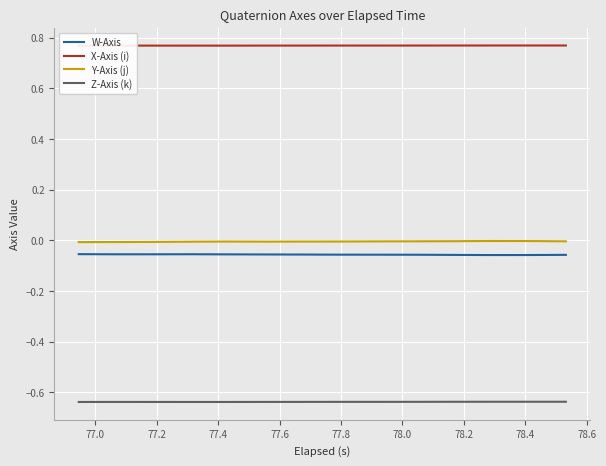

True or false: Y-Axis (j) and X-Axis (i) cross at least once.

False